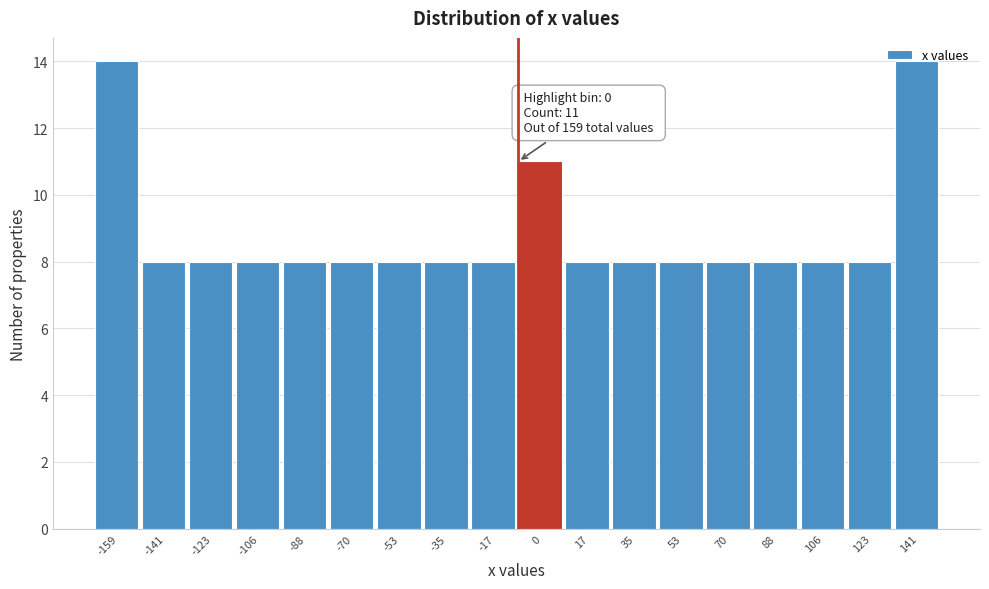

The chart shows a value of 2 at 70. True or false?

False